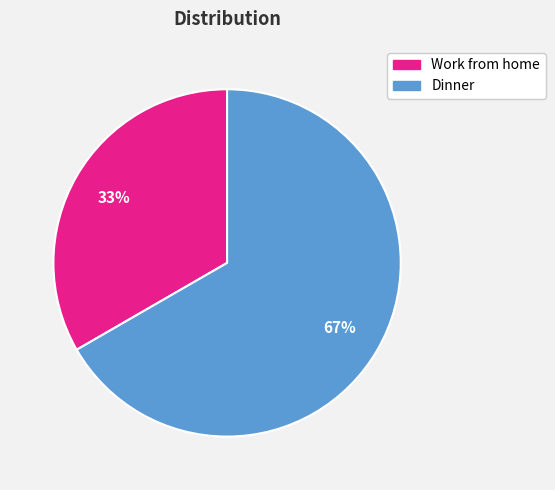

Which category has the smallest portion of the pie?

Work from home